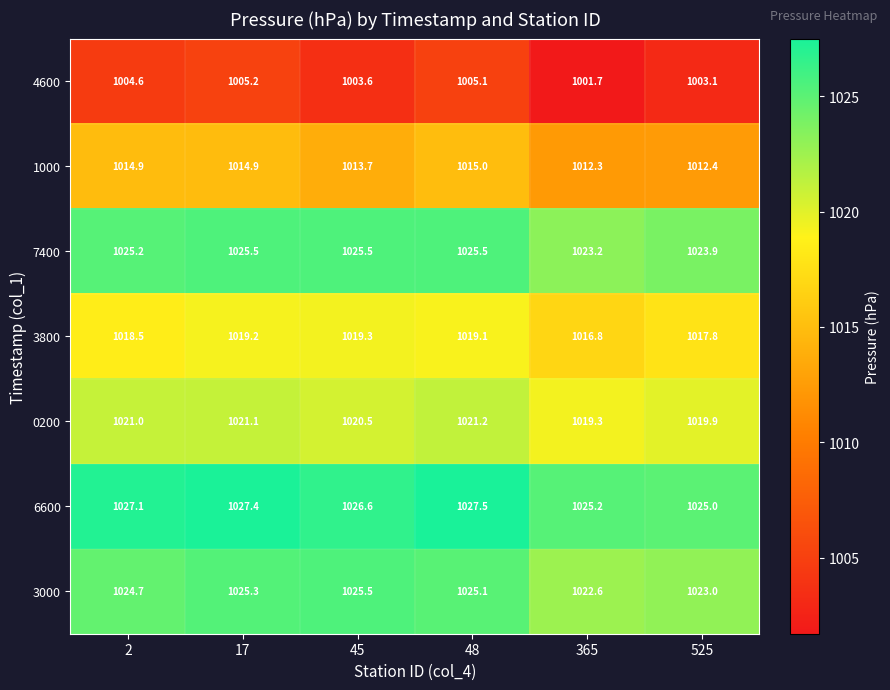

Which label corresponds to the largest value in the chart?

48